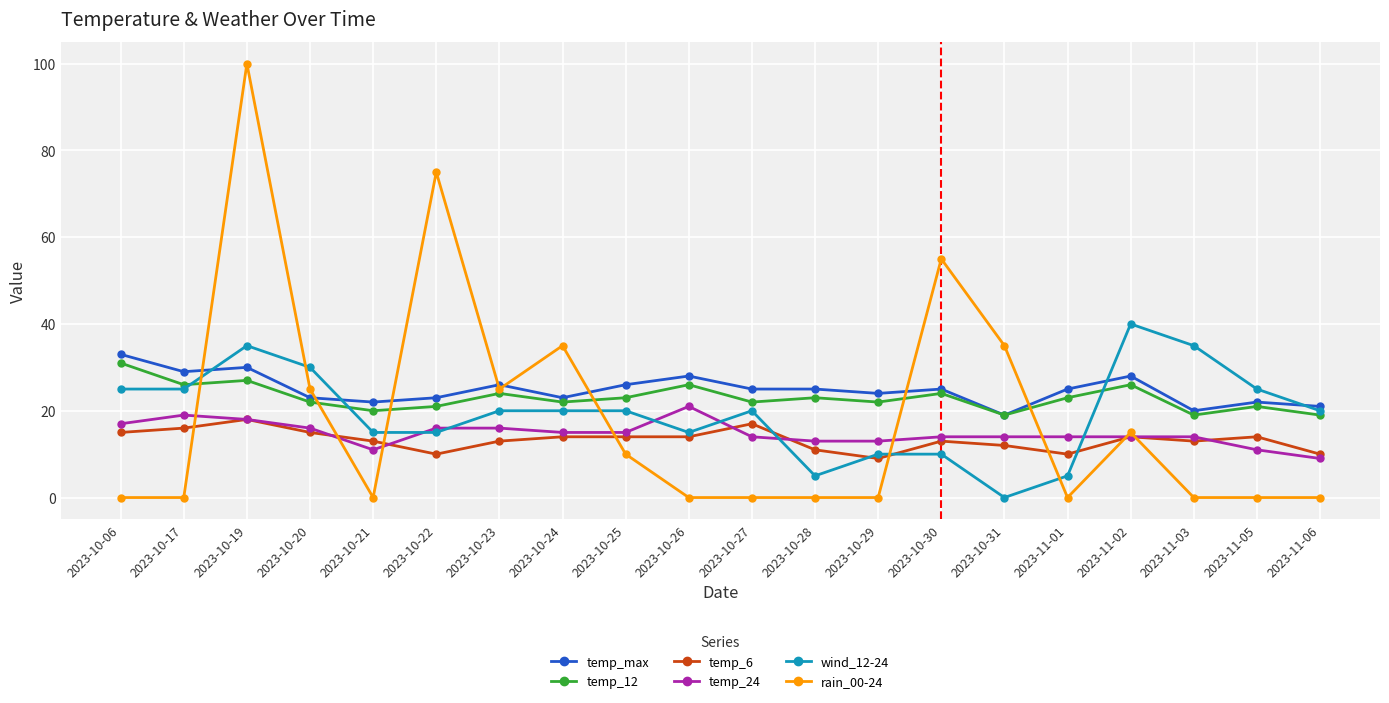

Read the temp_12 value at 2023-10-28, to the nearest 10.

20